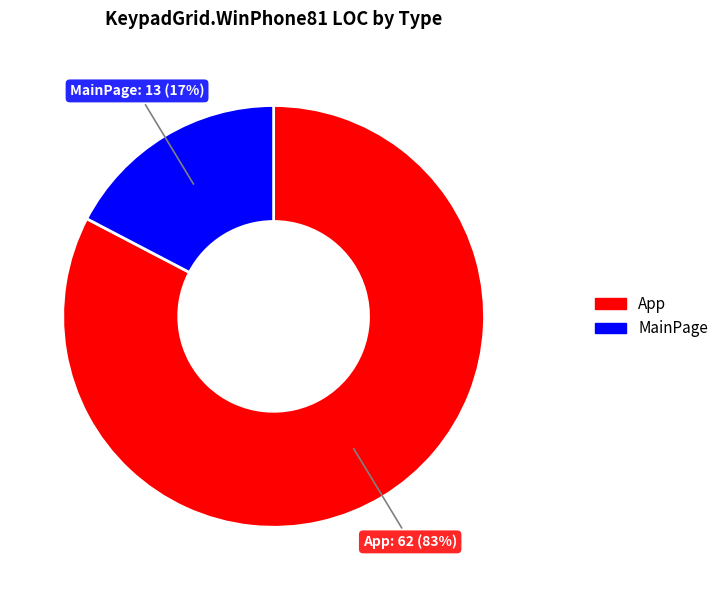

How many slices are in this pie chart?

2